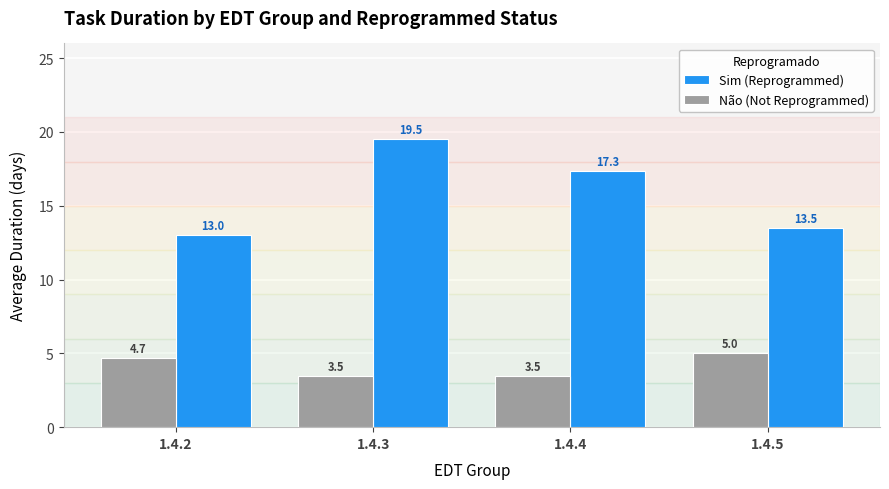

Is it true that Não (Not Reprogrammed) equals 5.0 at 1.4.3?

False